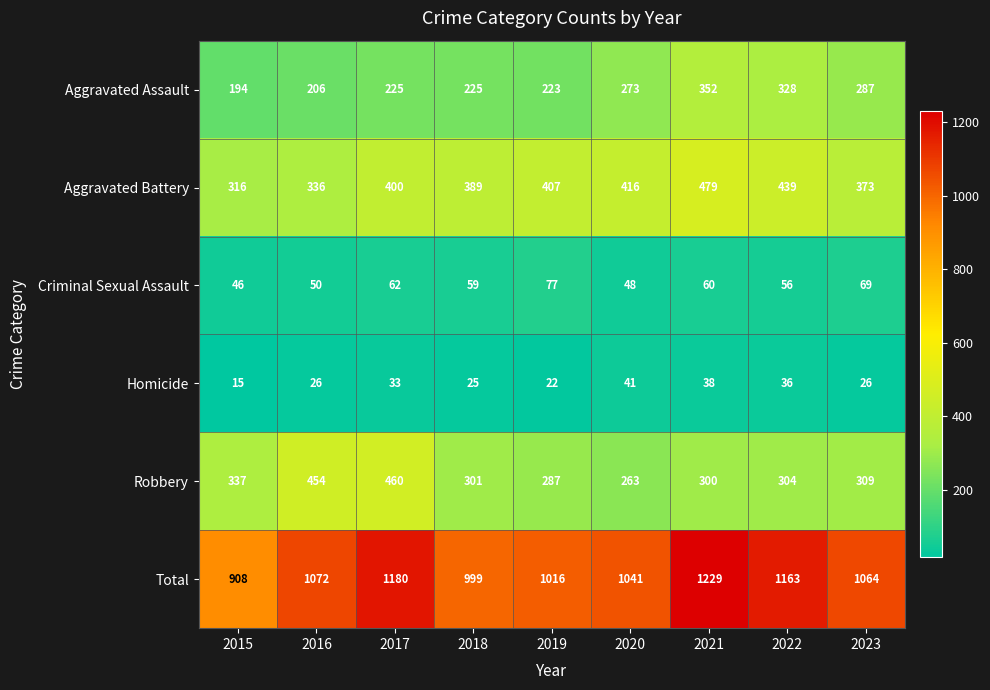

Which series has the largest total across all categories?

Total